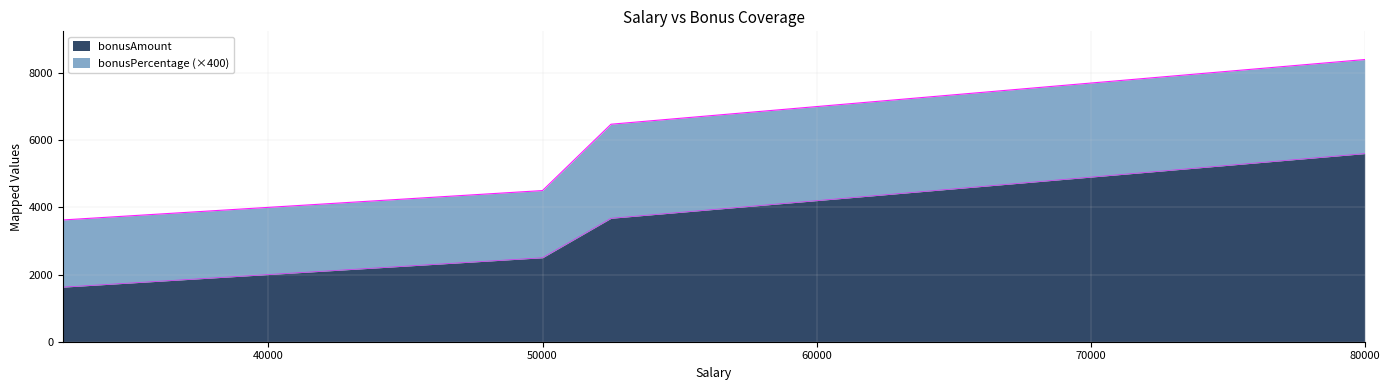

True or false: the data has more than 2 interior local peaks.

False